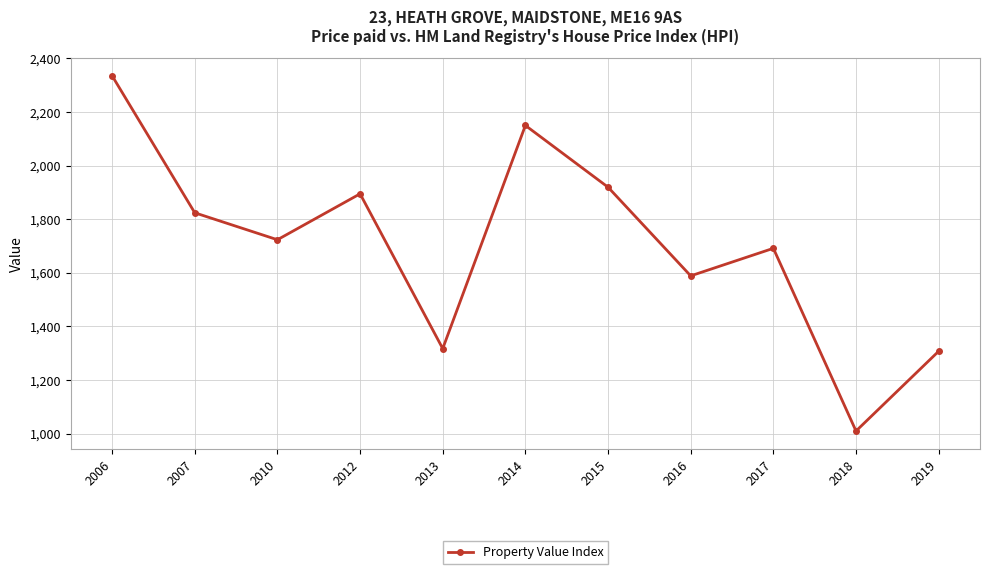

At which category does the data reach its first local valley?

2010